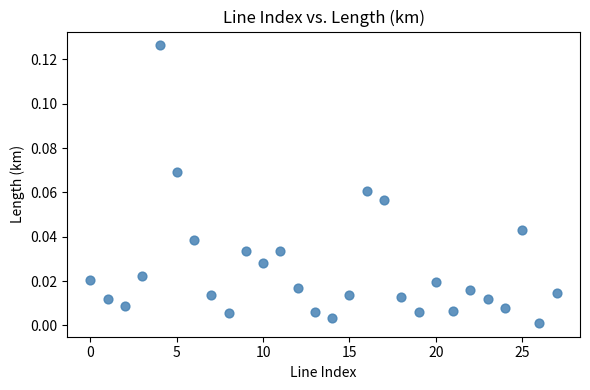

How many points are shown in the scatter plot?

28